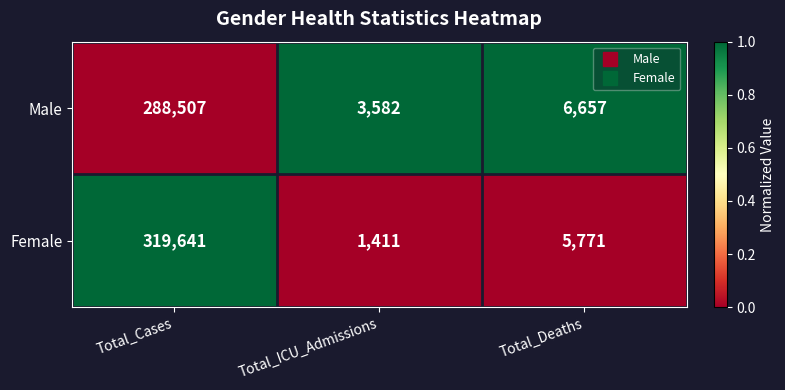

Rank the series by their maximum value, from lowest to highest.

Male, Female